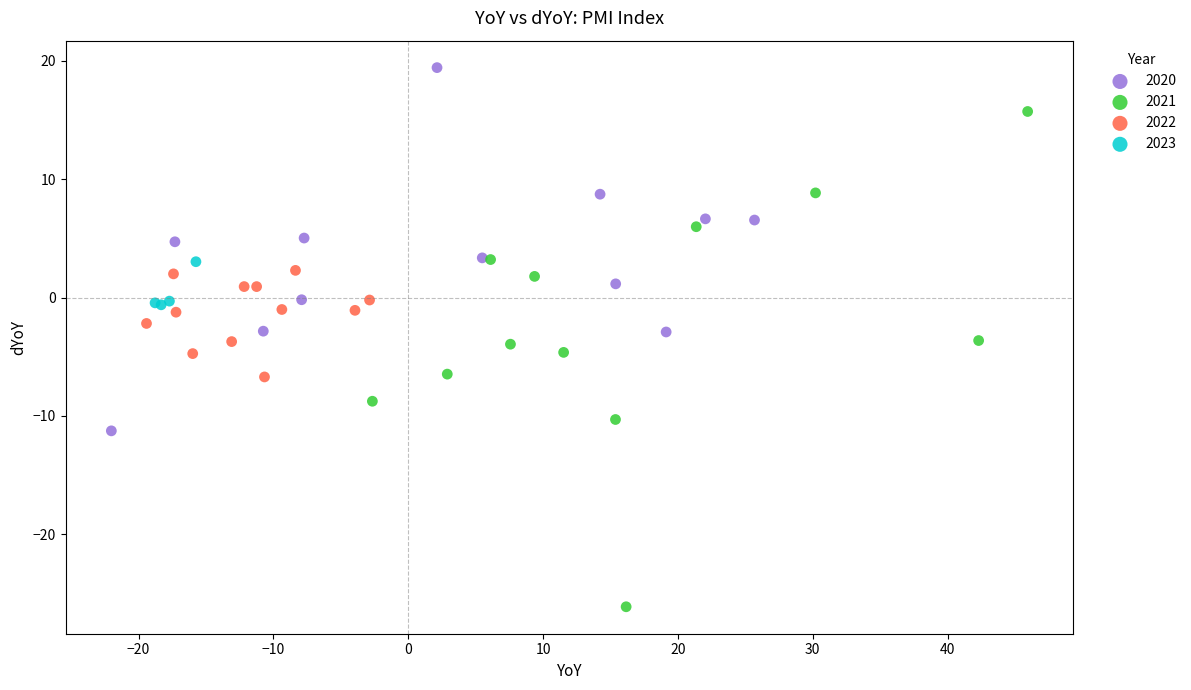

What are all the series names shown in the legend?

2020, 2021, 2022, 2023